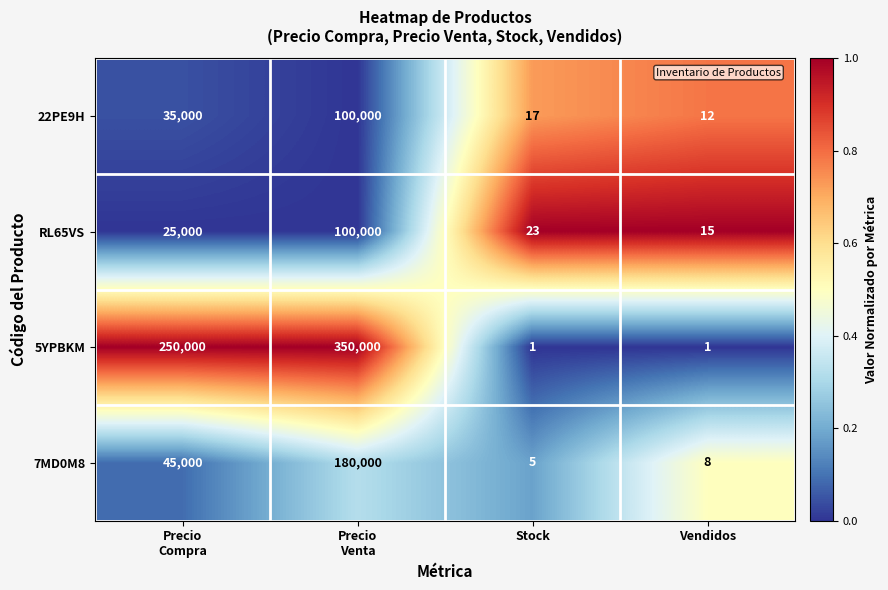

What value does the 7MD0M8 series have at Vendidos?

8